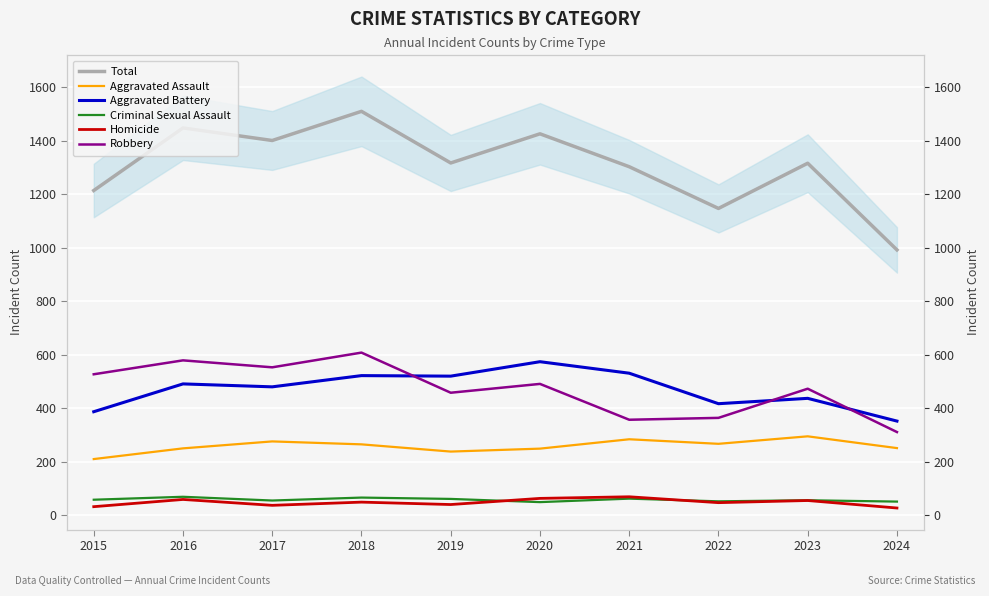

What are all the series names shown in the legend?

Total, Aggravated Assault, Aggravated Battery, Criminal Sexual Assault, Homicide, Robbery